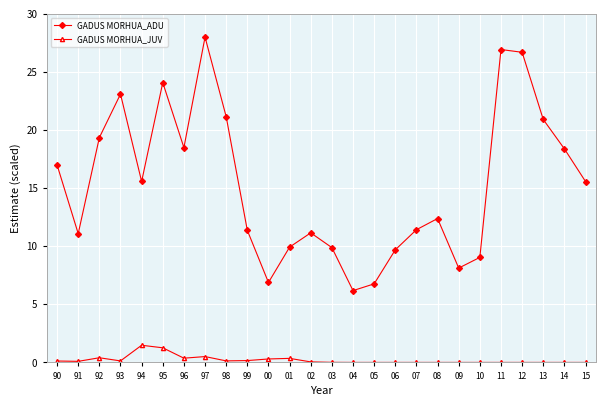

The value of GADUS MORHUA_JUV at 00 is 0.3. True or false?

True